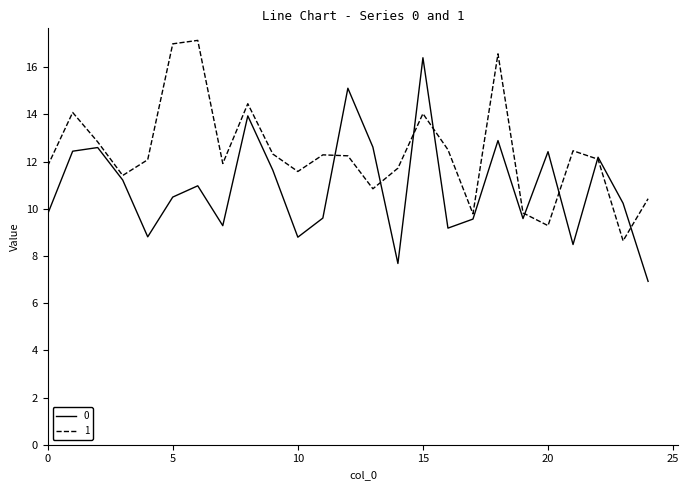

What is the maximum value for 1?

17.1